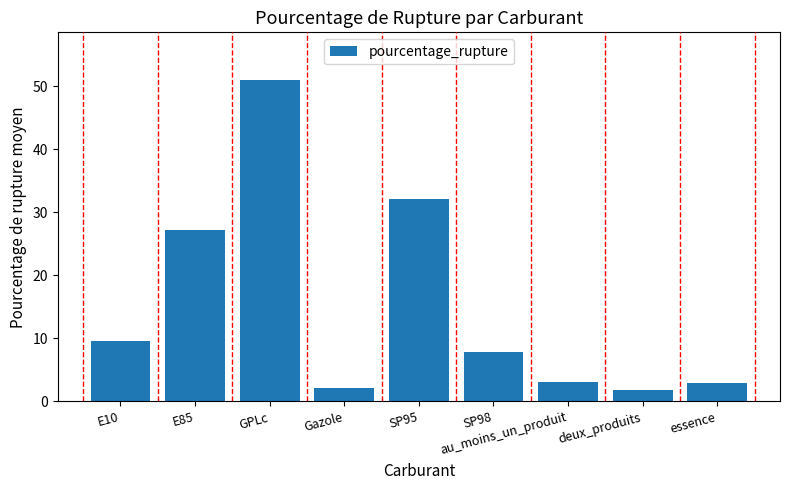

Between E85 and Gazole, which is larger?

E85